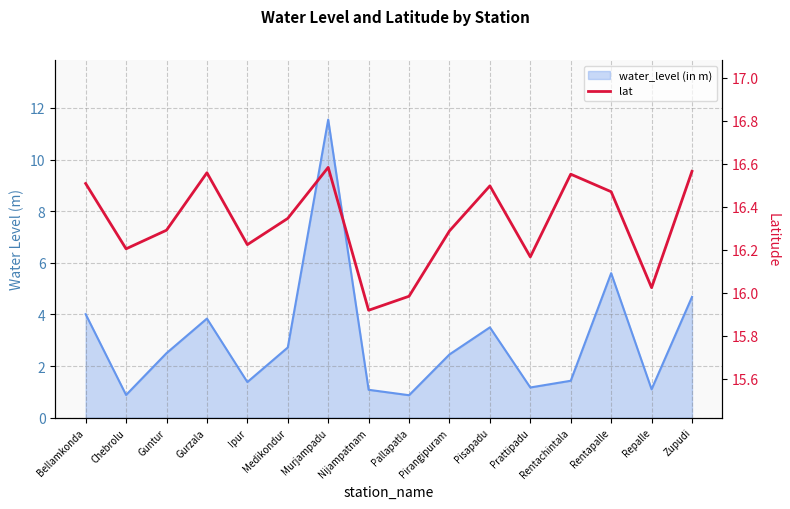

Where is the data nearest to the value 16?

Pallapatla